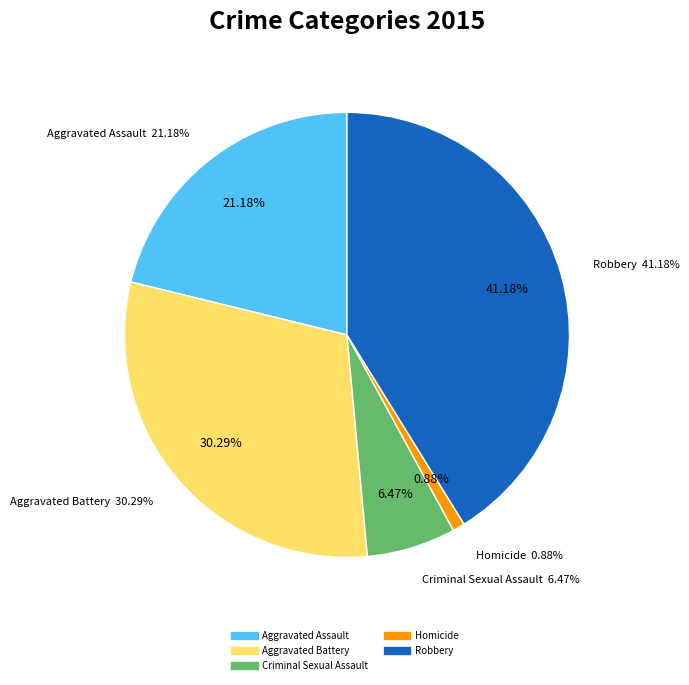

Rank the categories by value from lowest to highest.

Homicide, Criminal Sexual Assault, Aggravated Assault, Aggravated Battery, Robbery